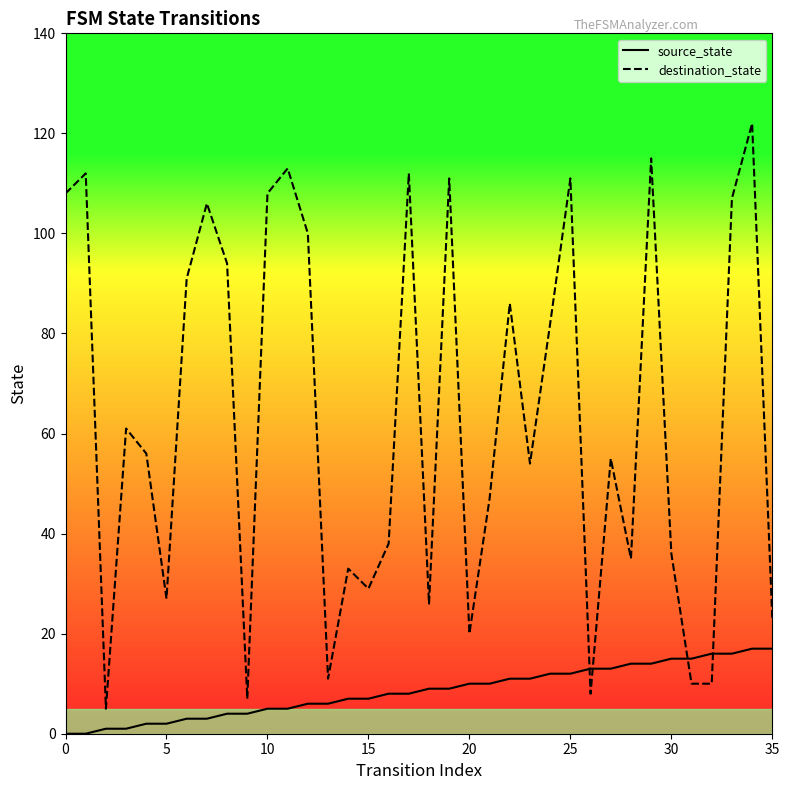

How many intersections are there between destination_state and source_state?

4